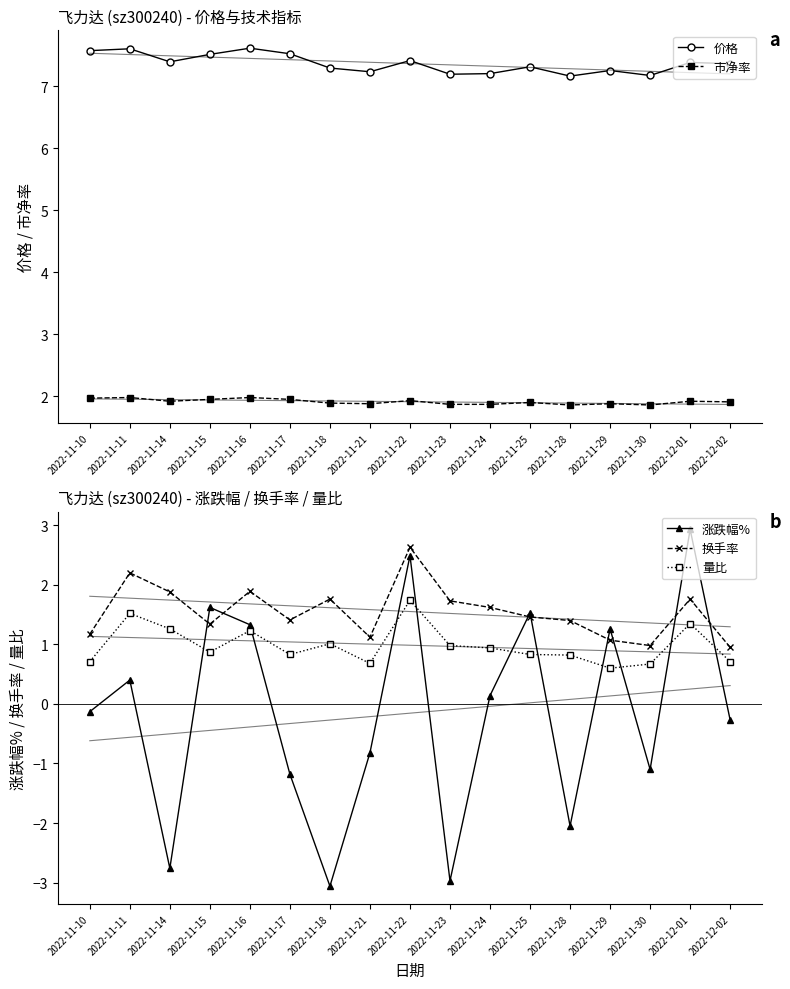

What is the highest value of the 量比 series?

1.7